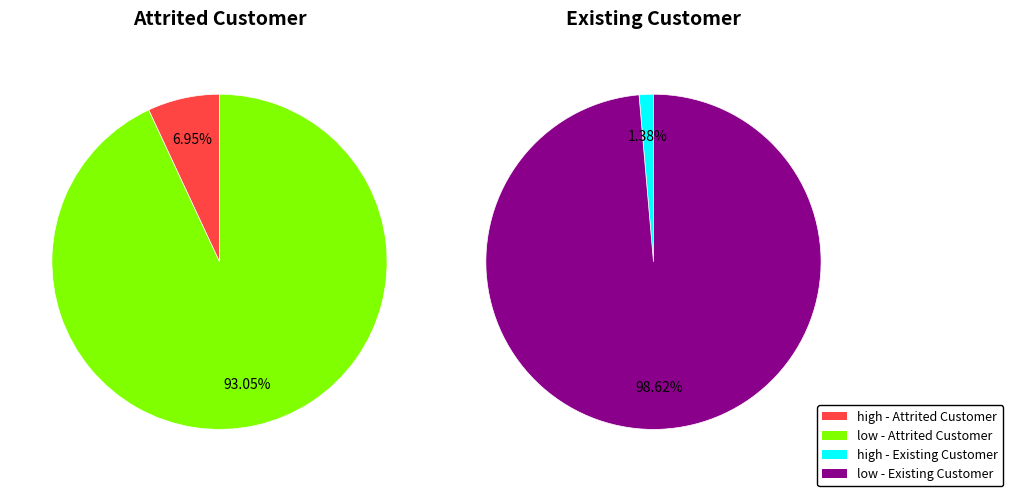

Which category has the biggest portion of the pie?

low